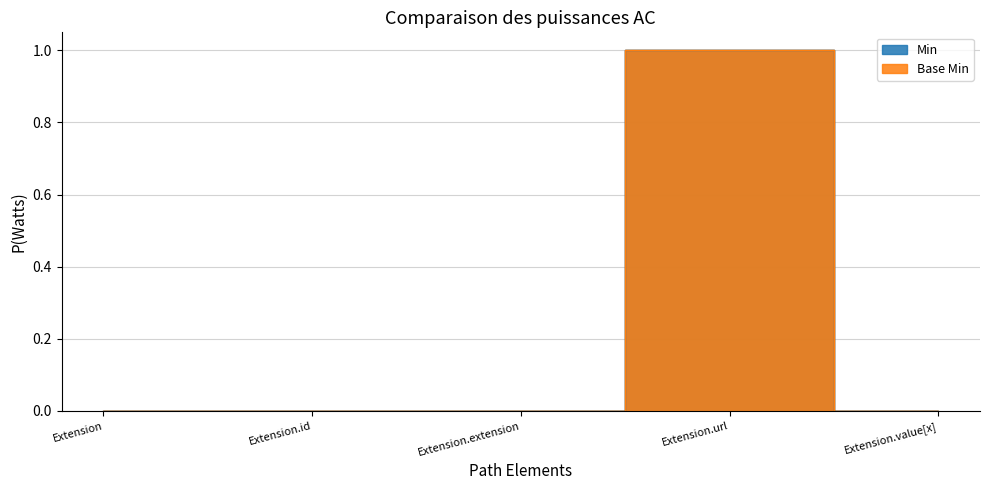

Reading left to right, what are all the values shown in this chart?

Min: Extension=0	Extension.id=0	Extension.extension=0	Extension.url=1	Extension.value[x]=0
Base Min: Extension=0	Extension.id=0	Extension.extension=0	Extension.url=1	Extension.value[x]=0